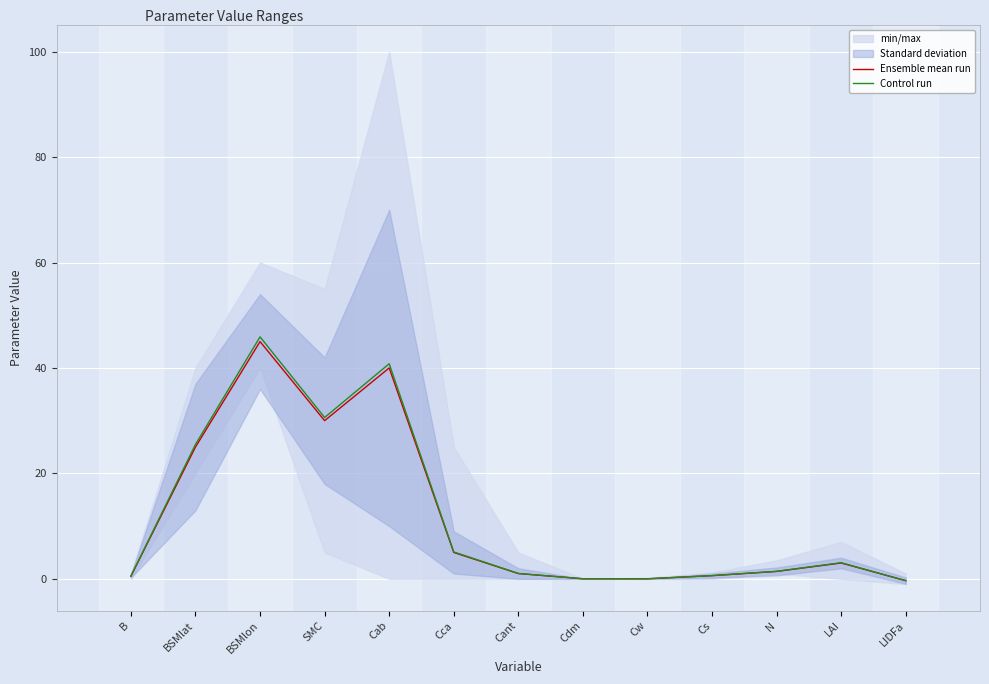

The value of Control run at Cab is 40.8. True or false?

True